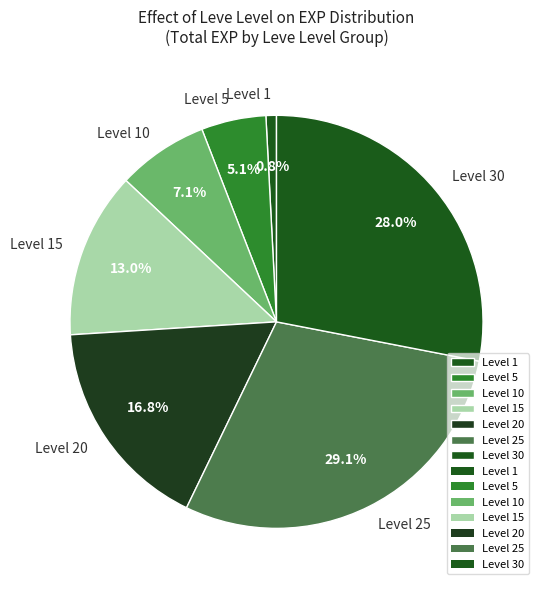

Which has a higher value, Level 15 or Level 10?

Level 15